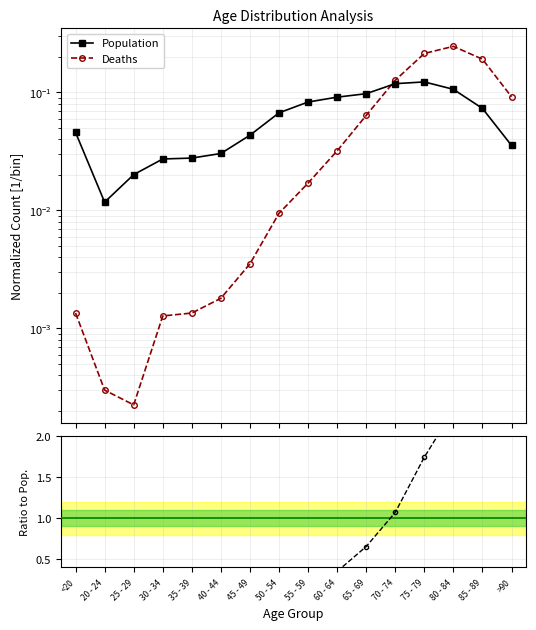

The Population series shows 0.1 at 65 - 69. True or false?

True